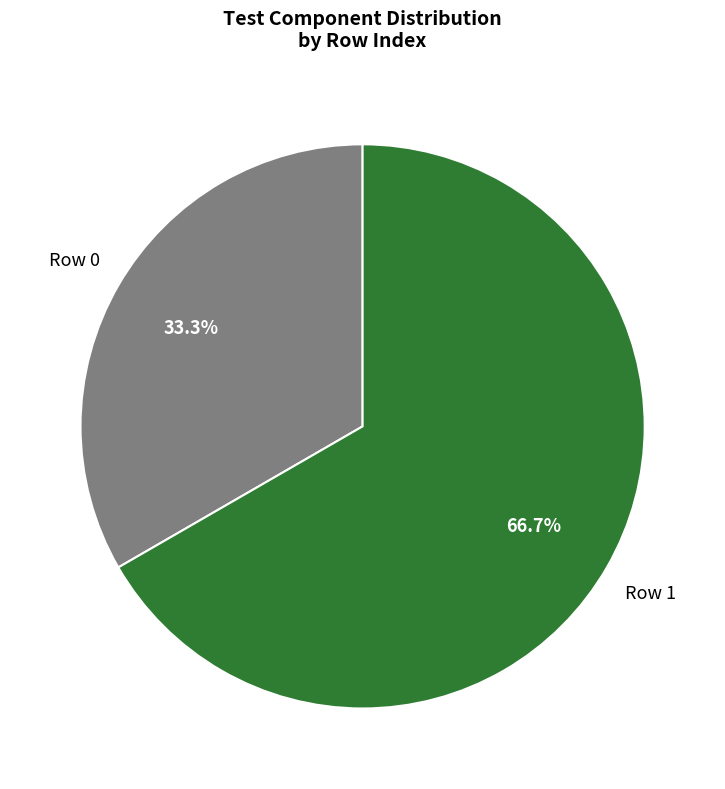

Which has a higher value, Row 1 or Row 0?

Row 1